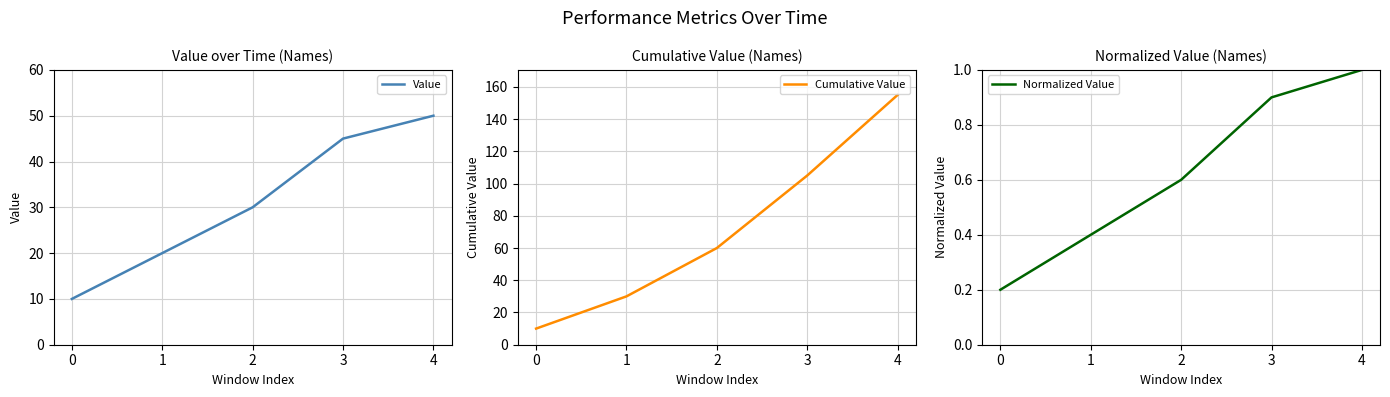

Does the chart have visible grid lines?

Yes